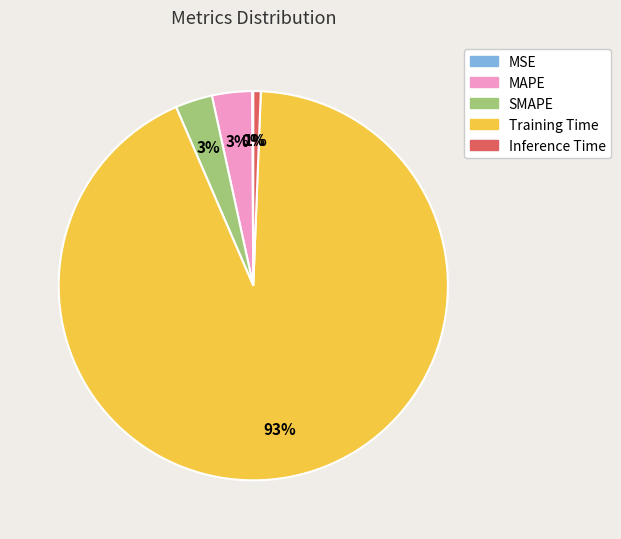

What percentage is the Training Time slice, to the nearest percent?

93%